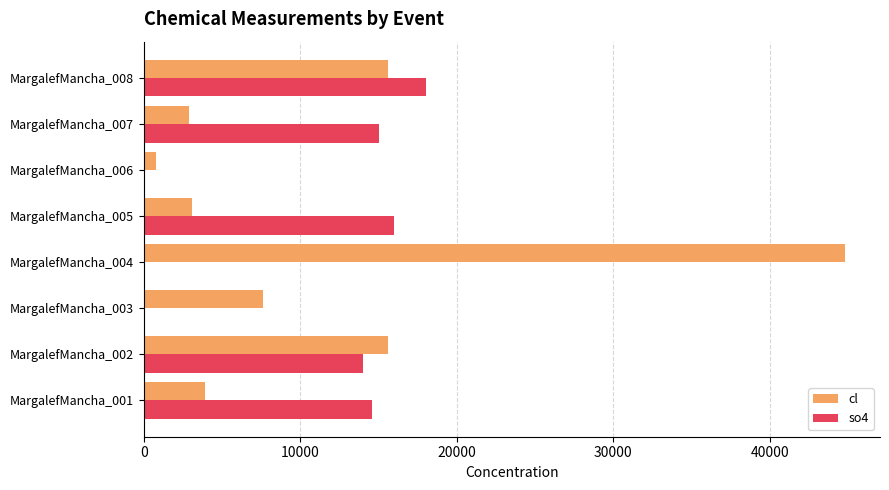

Which category has the highest value in the so4 series?

MargalefMancha_008